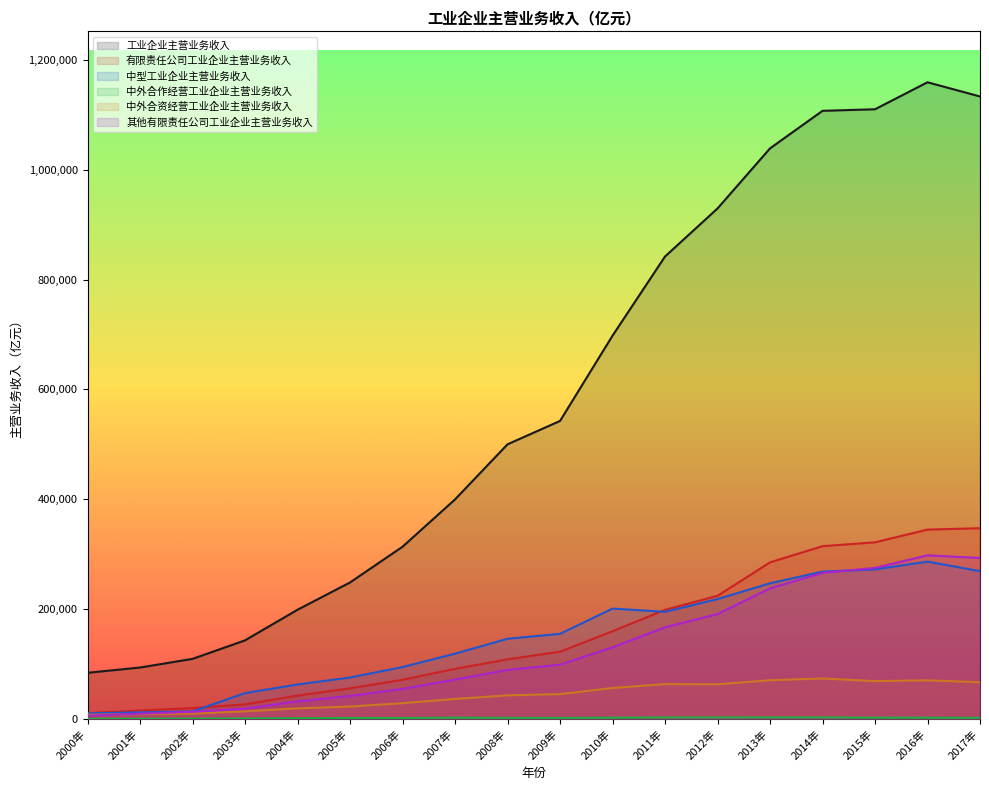

Where is 有限责任公司工业企业主营业务收入 nearest to the value 179054?

2010年